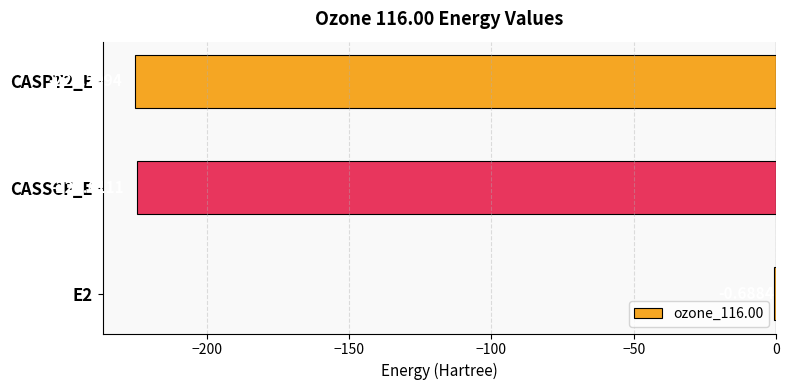

Which has a higher value, CASSCF_E or CASPT2_E?

CASSCF_E